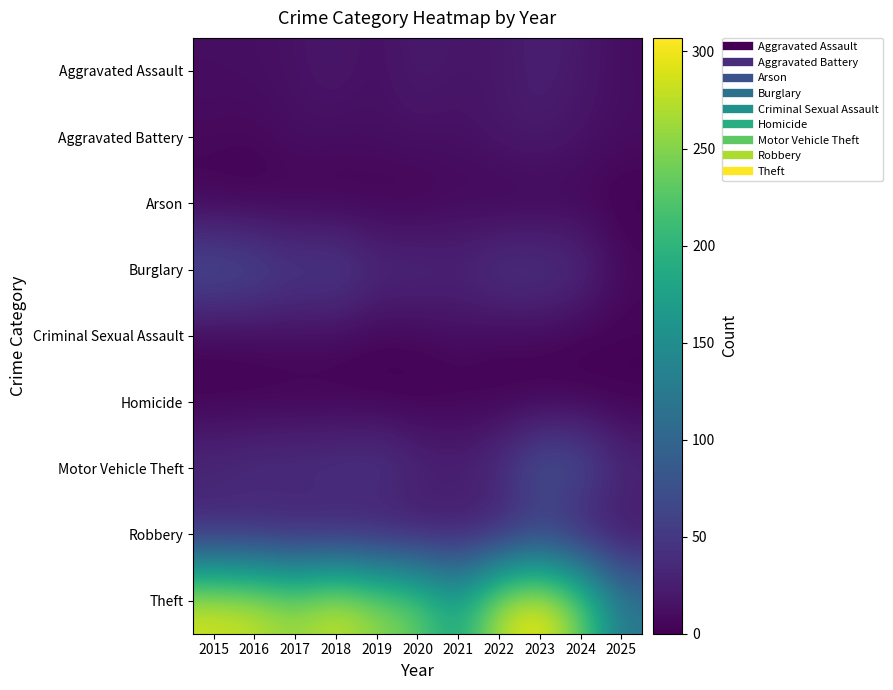

What is the total value across all series at 2021?

308